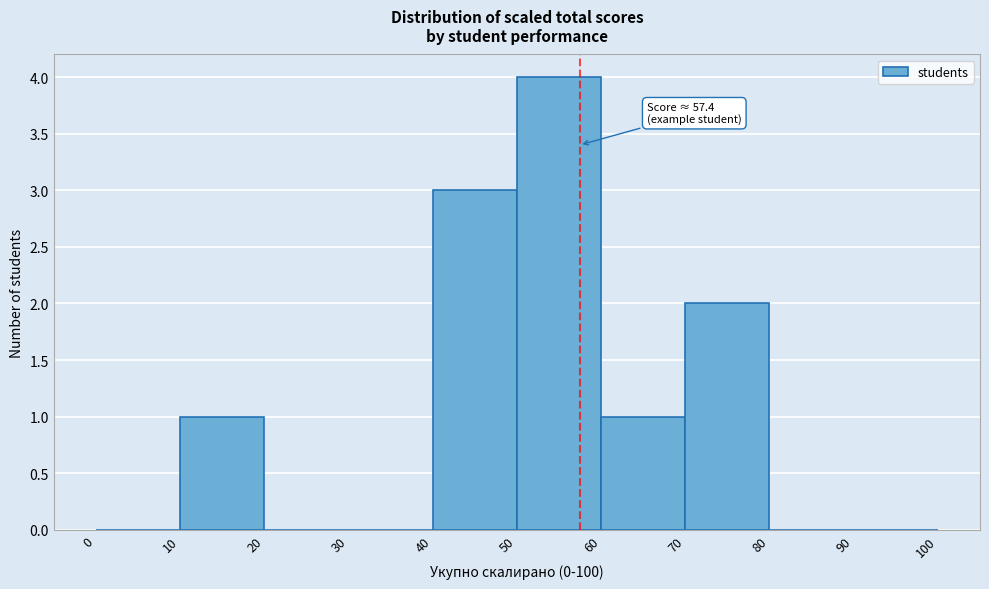

Which range on the x-axis has the tallest bar?

50 to 60